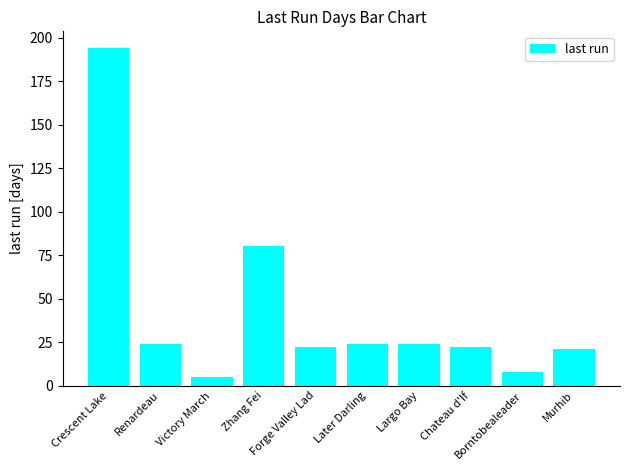

What is the minimum value shown in the chart?

5